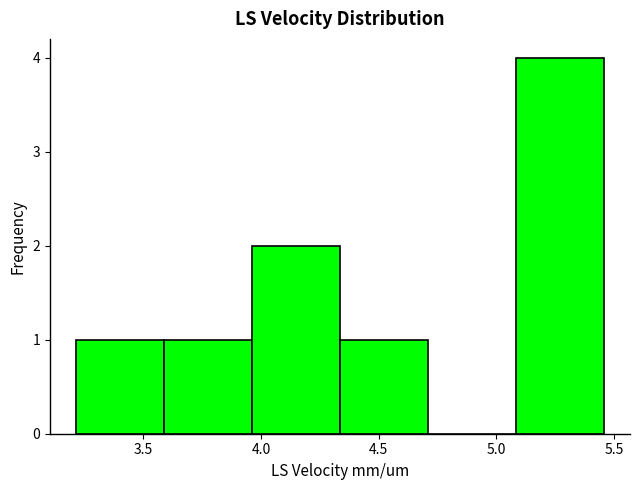

Reading left to right, list every bar in this chart as the range it spans on the x-axis followed by its height. Neither the bar edges nor the heights are printed on the chart, so give them approximately, as read against the axes.

3.20 to 3.60: 1
3.60 to 3.95: 1
3.95 to 4.35: 2
4.35 to 4.70: 1
4.70 to 5.10: 0
5.10 to 5.45: 4